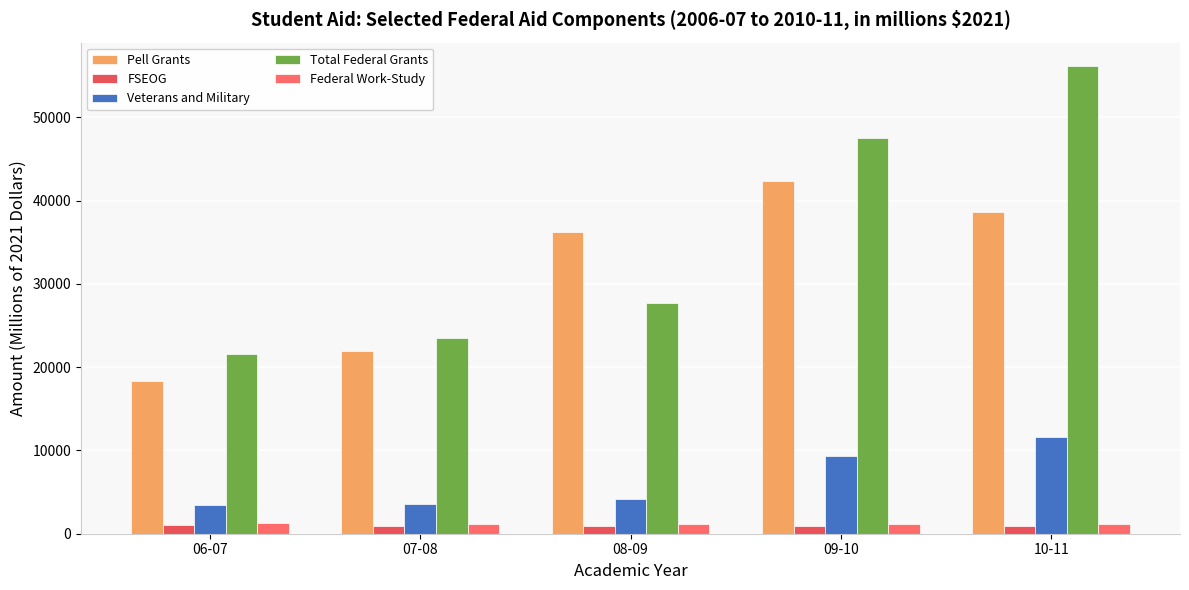

How many data points does each series have?

5